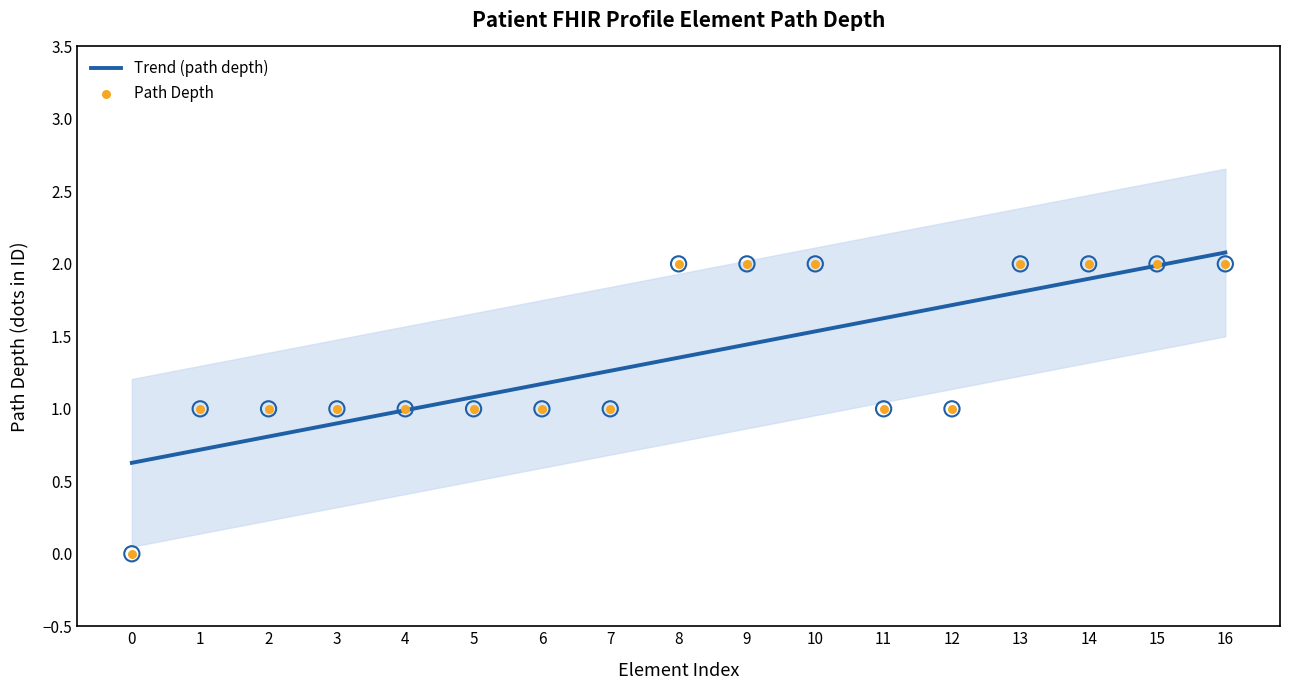

Which series contains the highest Y value?

Trend (path depth)